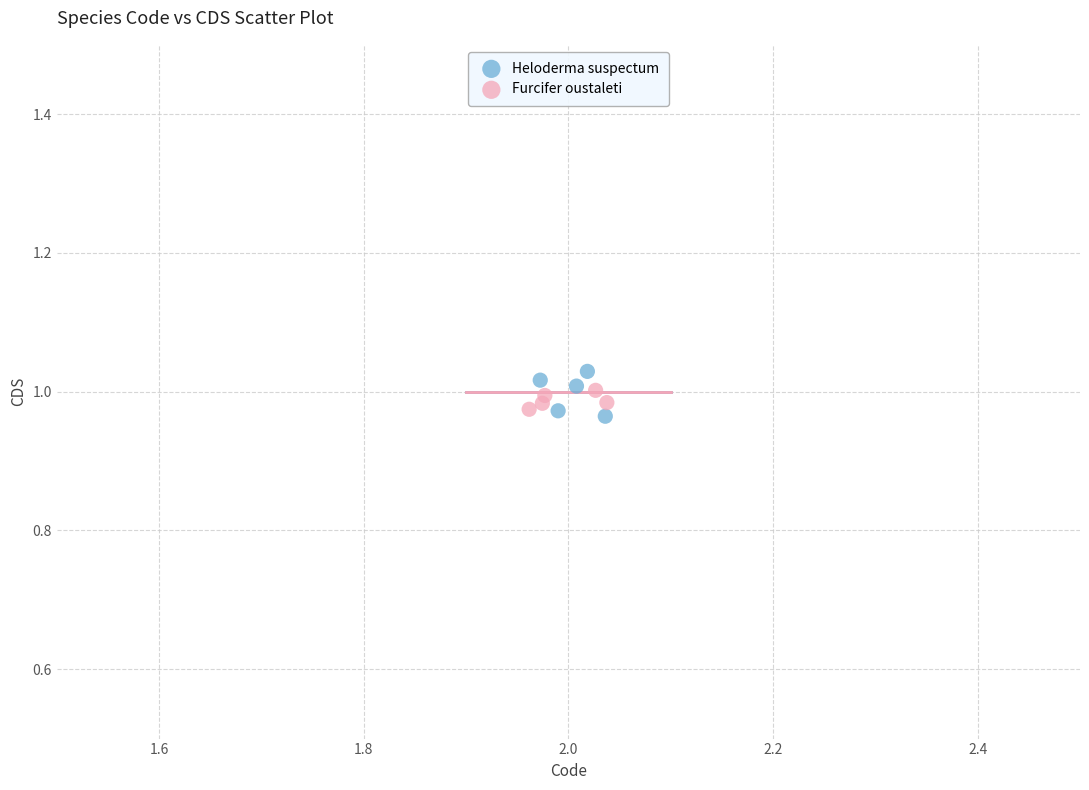

Which series has the largest Y range (max minus min)?

Heloderma suspectum